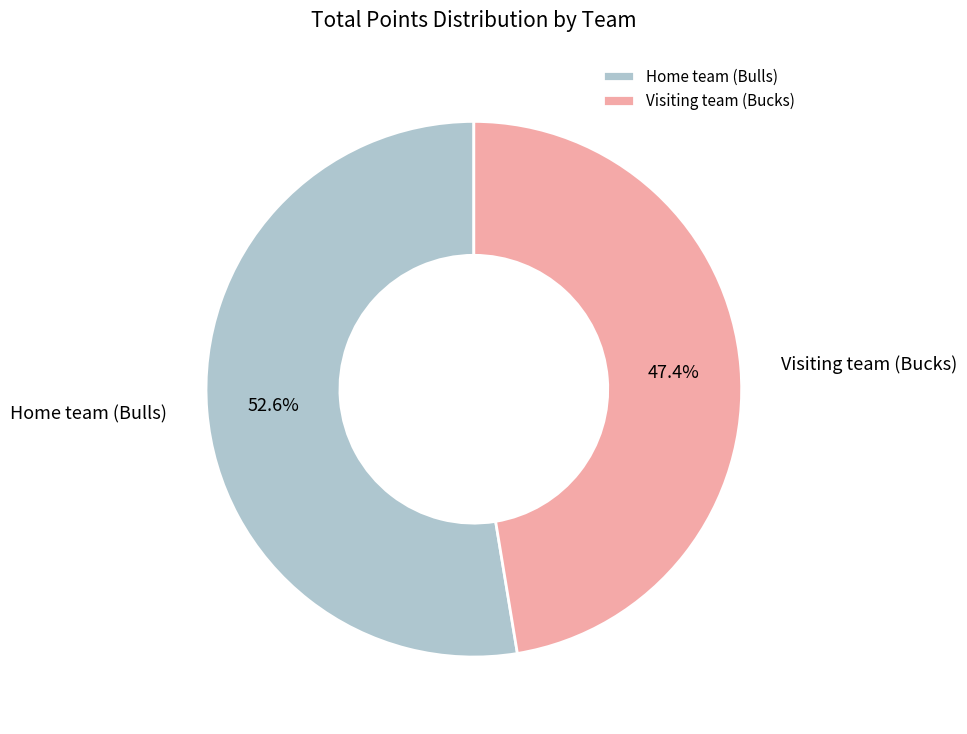

Which slice is the largest?

Home team (Bulls)